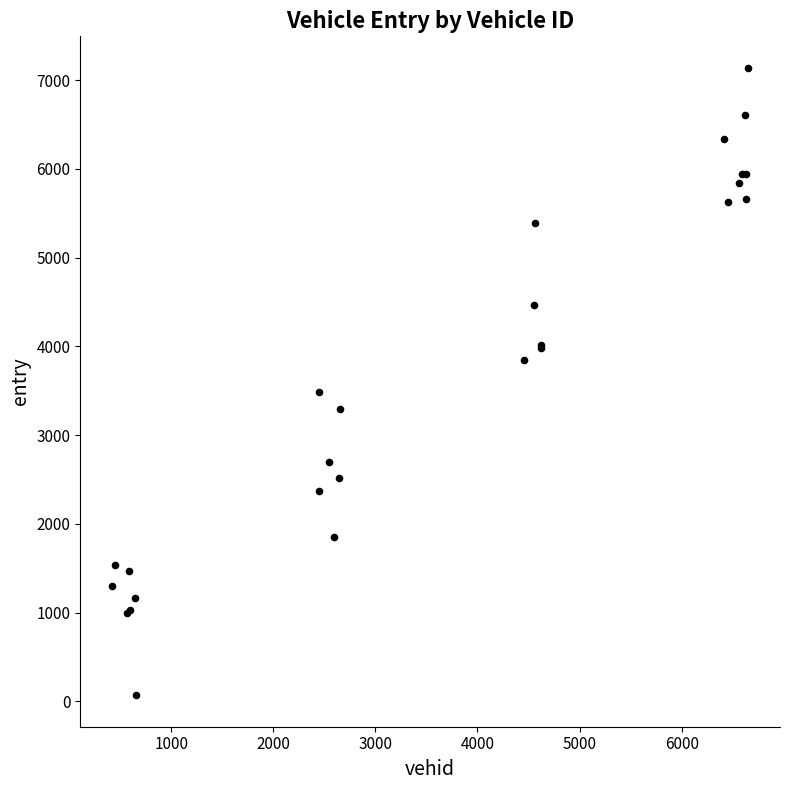

What Y value in the scatter plot is closest to 3604?

3489.6